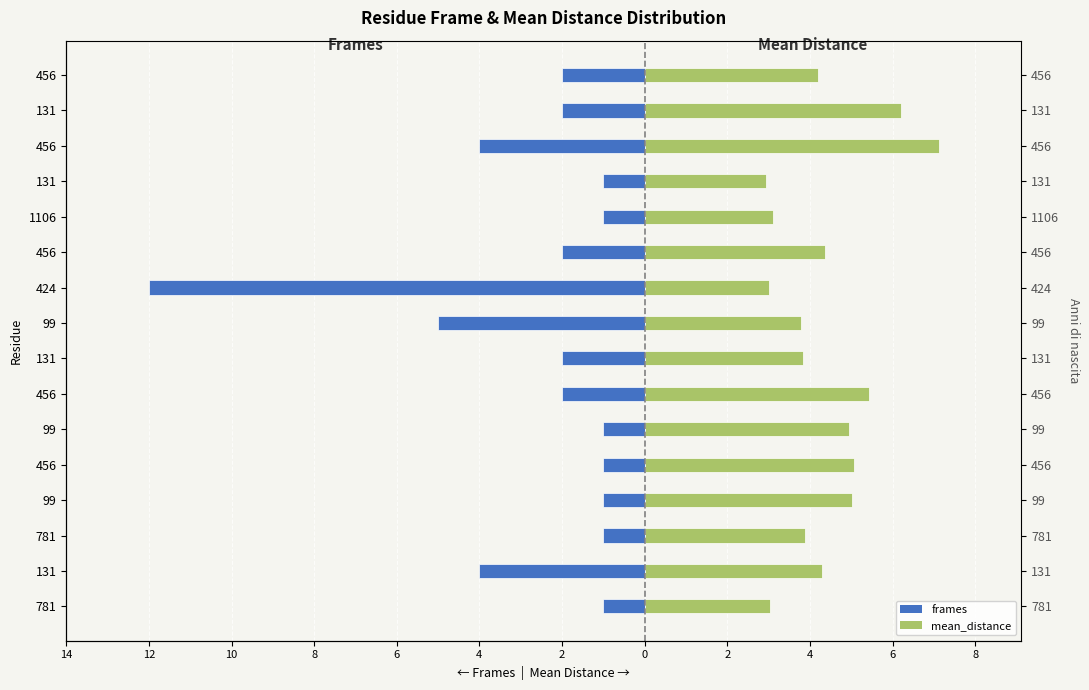

Between 4 and 13, which series saw the biggest shift?

frames